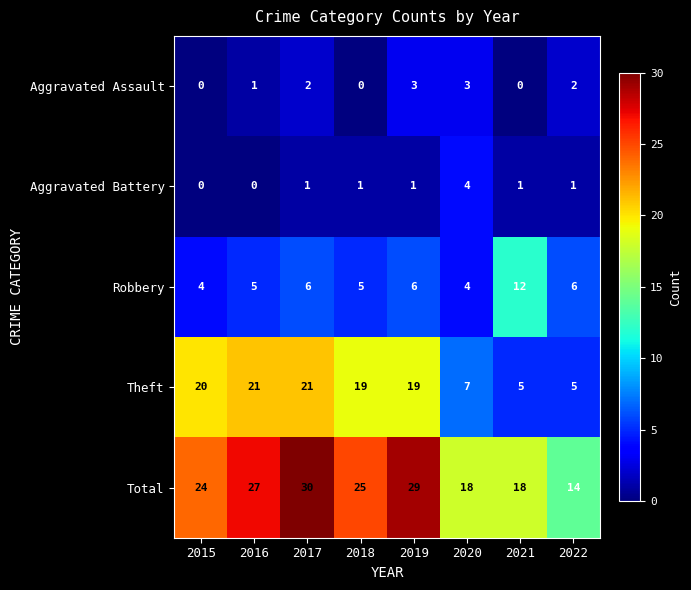

Is the value of Aggravated Battery at 2019 greater than the value of Total at 2019?

No